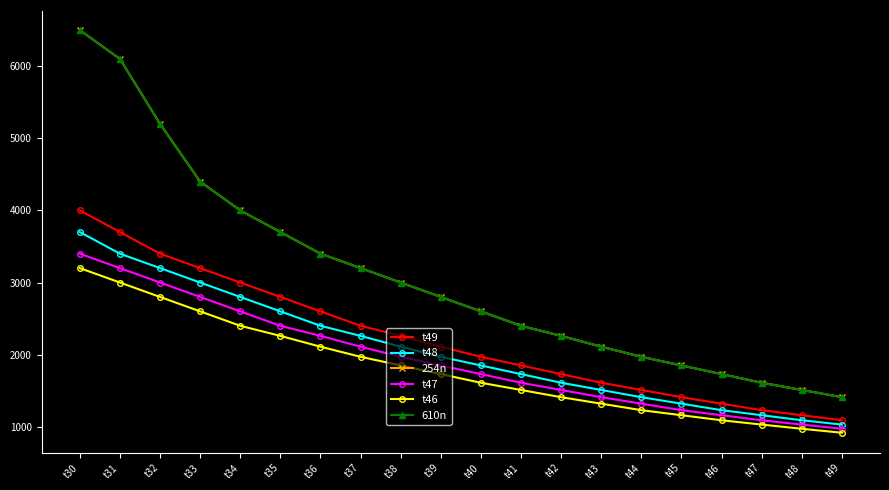

Where does the 254n series first go above 2800?

t30